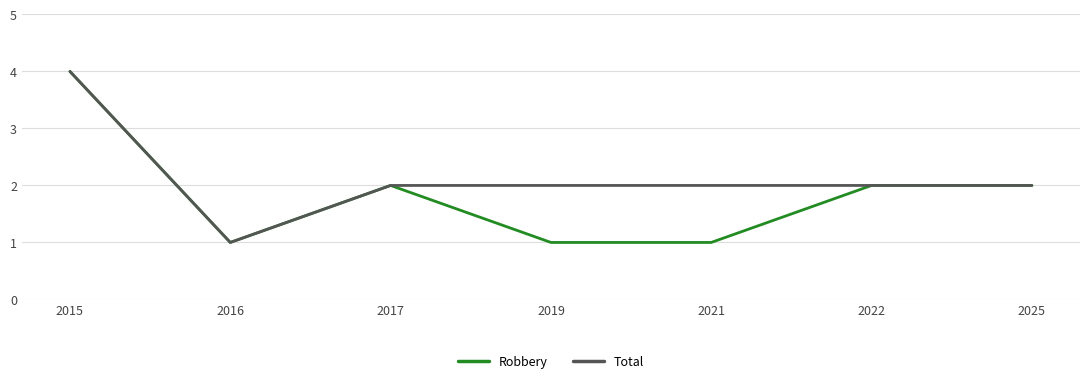

The value of Robbery at 2015 is 2. True or false?

False